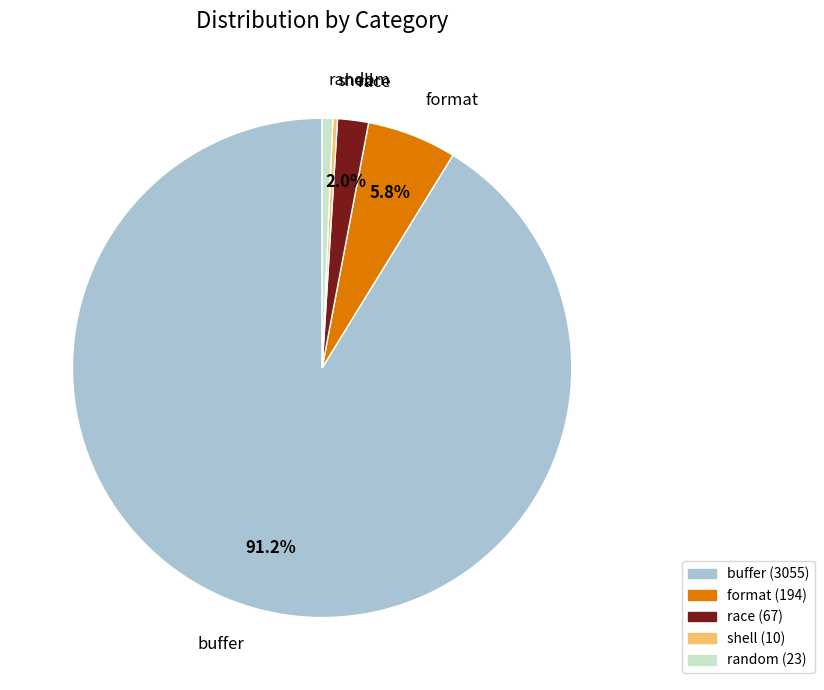

What percentage is NOT represented by buffer?

8.8%